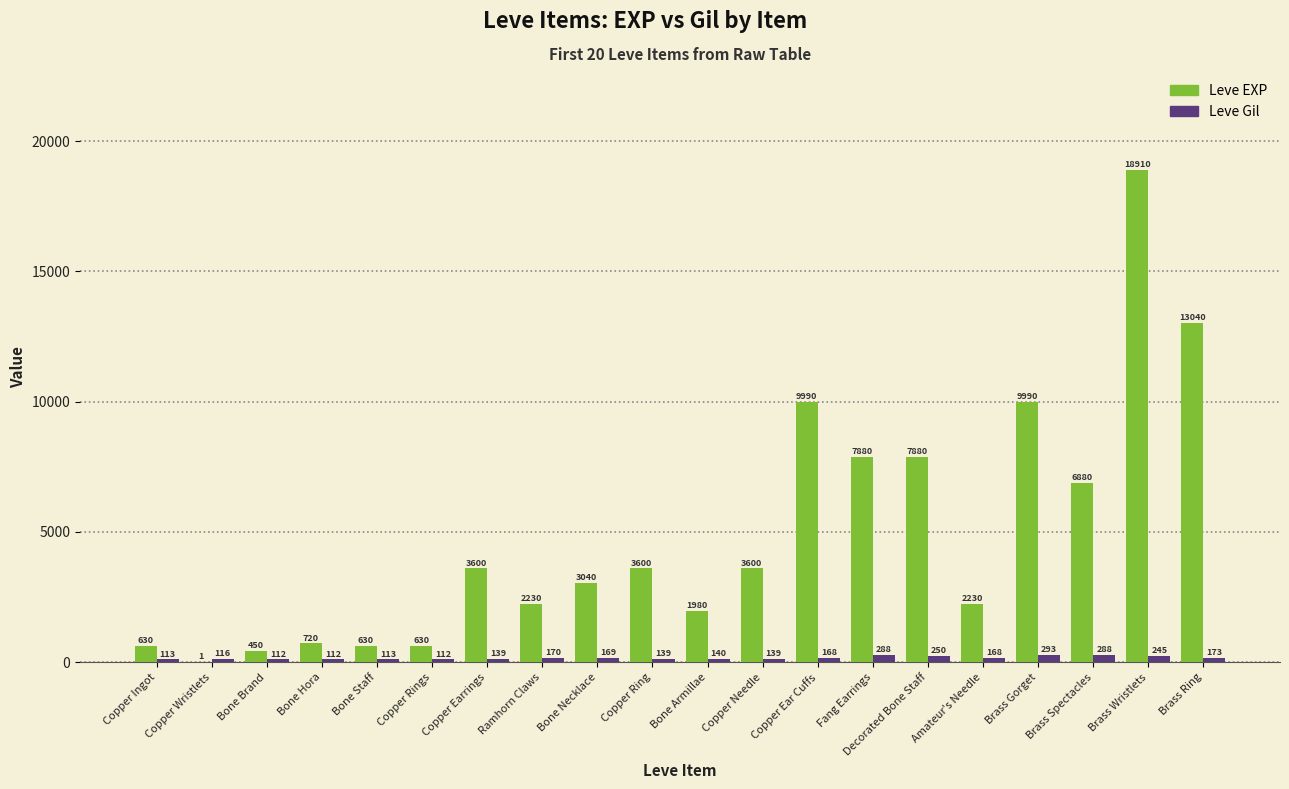

Which series has the widest spread of values?

Leve EXP